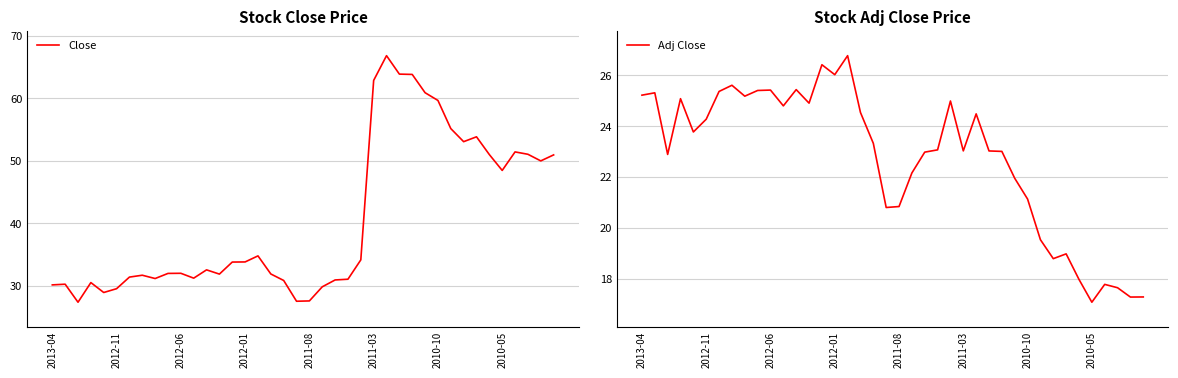

True or false: Close has a value of 9.3 at 2011-08.

False